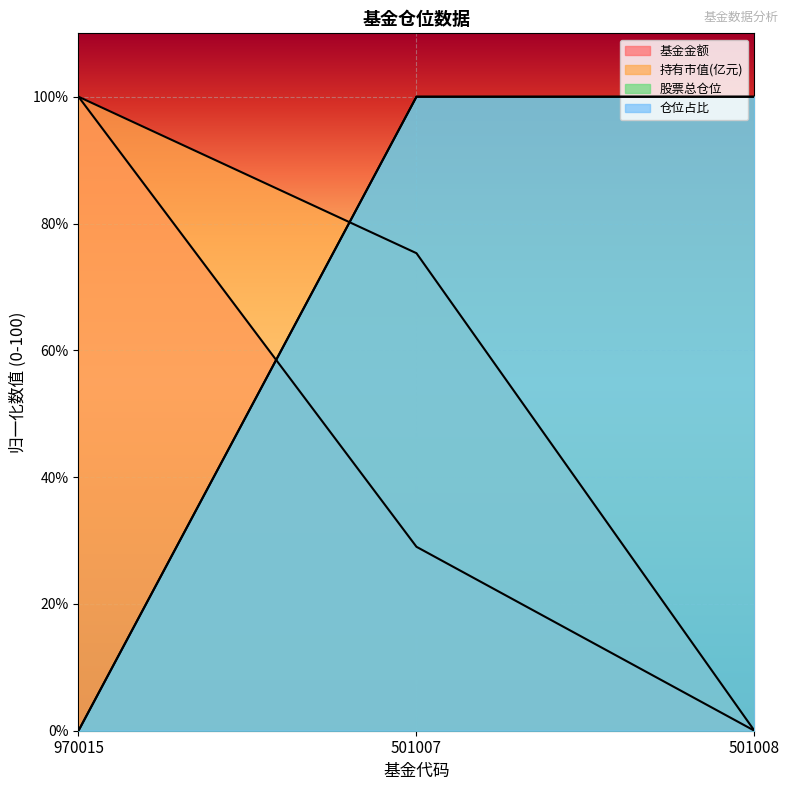

What position from the left is 501008?

3